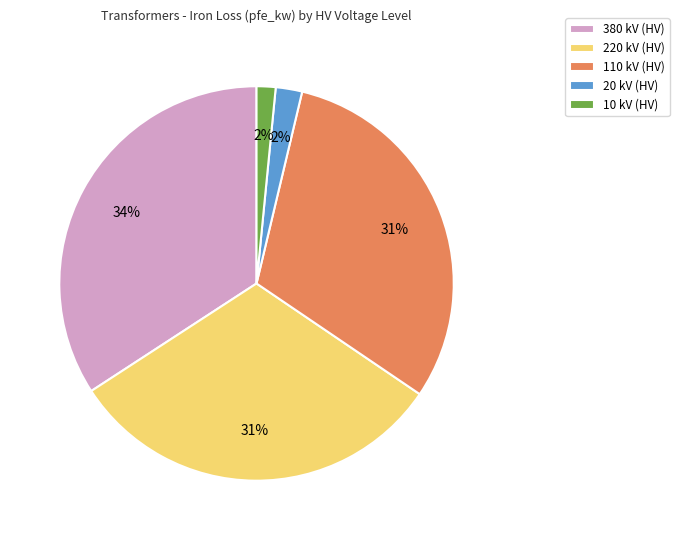

Does 10 kV account for over 50% of the chart?

No